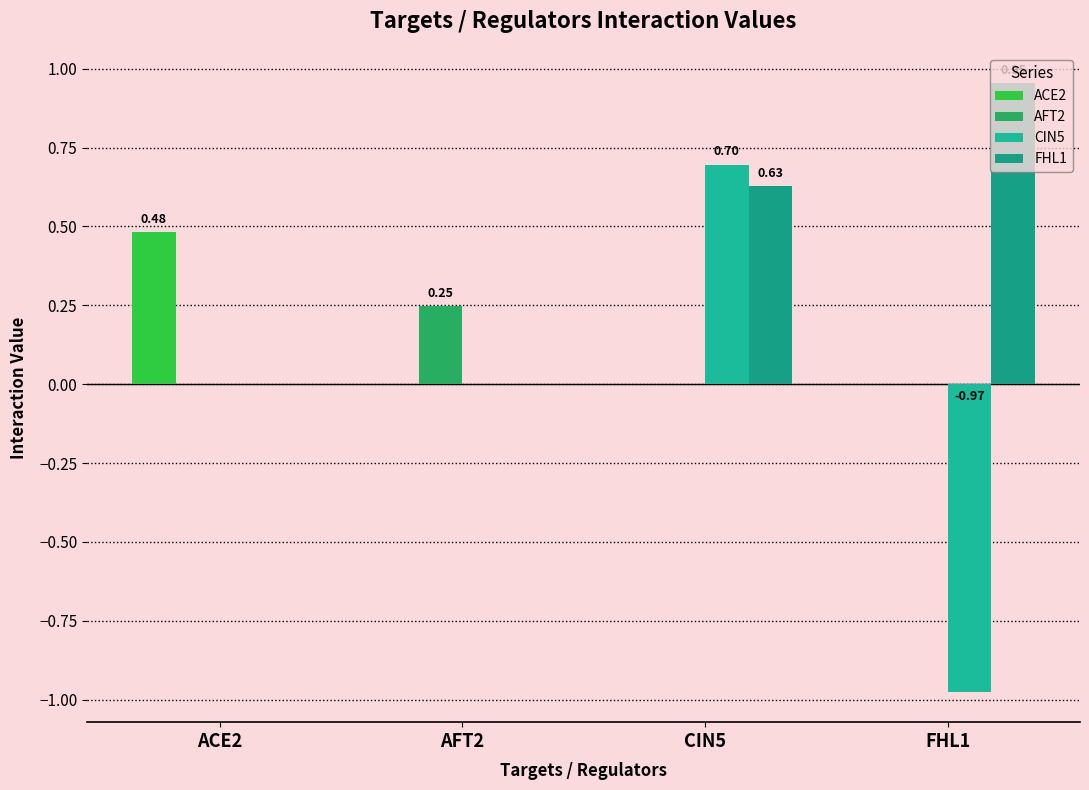

Reading right to left, what are all the values shown in this chart?

ACE2: FHL1=0.0	CIN5=0.0	AFT2=0.0	ACE2=0.5
AFT2: FHL1=0.0	CIN5=0.0	AFT2=0.2	ACE2=0.0
CIN5: FHL1=-1.0	CIN5=0.7	AFT2=0.0	ACE2=0.0
FHL1: FHL1=1.0	CIN5=0.6	AFT2=0.0	ACE2=0.0